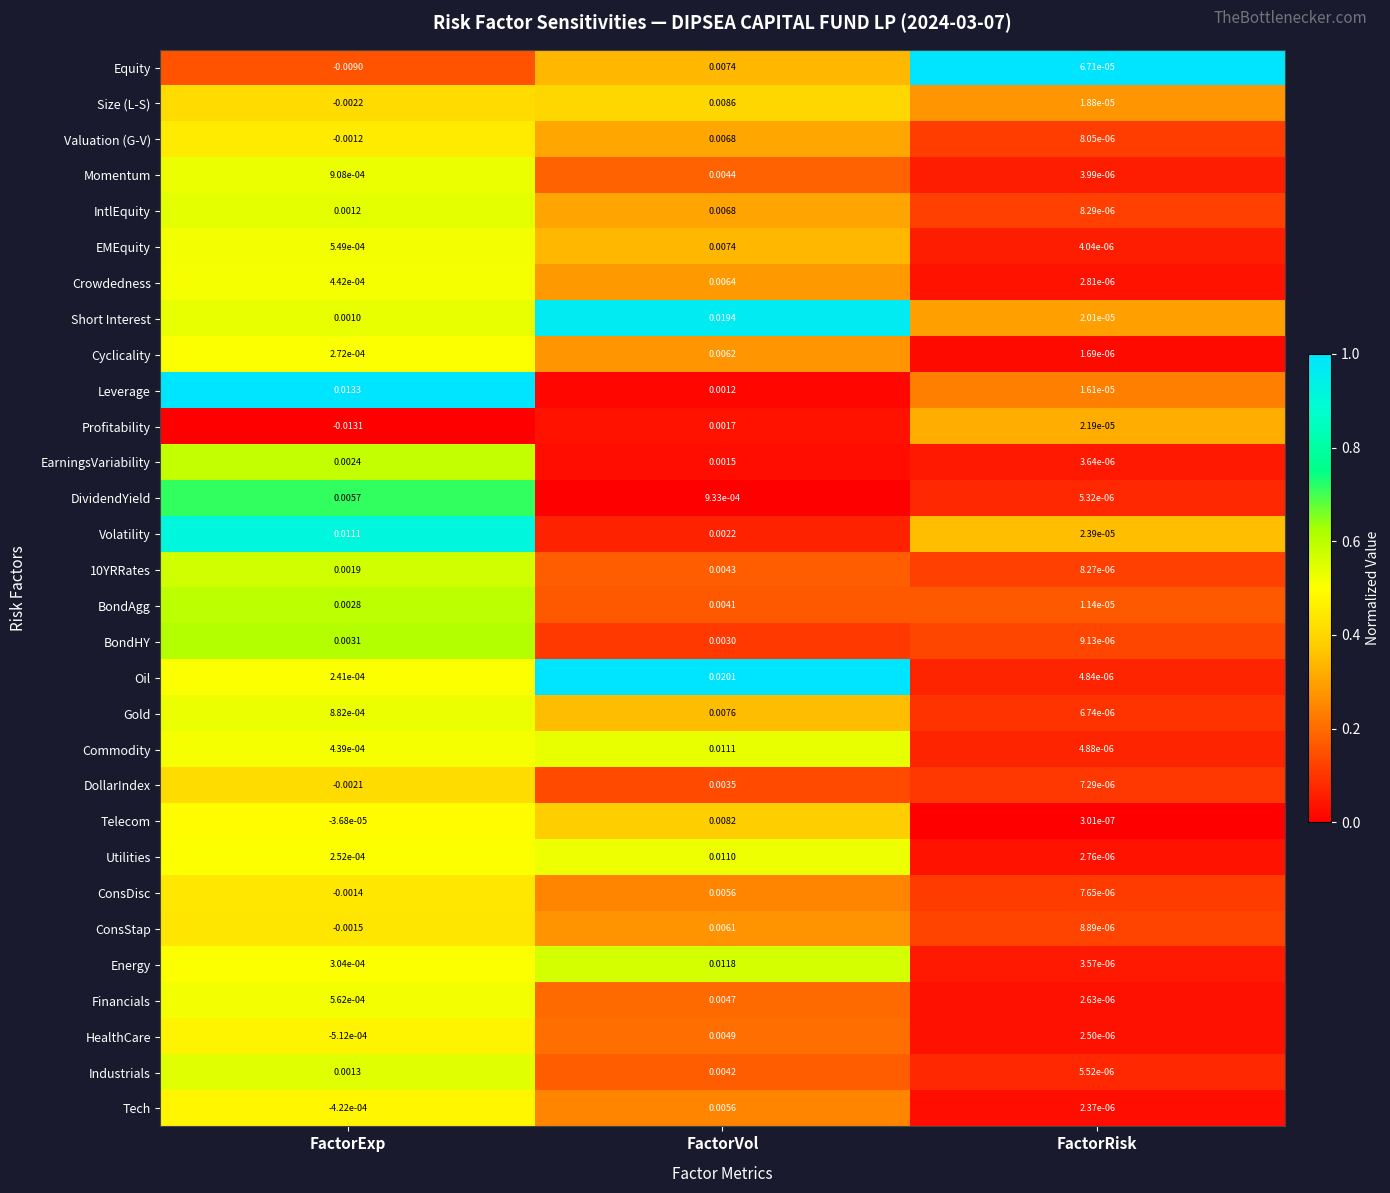

At FactorExp, list the series in order from largest to smallest.

Leverage, Volatility, DividendYield, BondHY, BondAgg, EarningsVariability, 10YRRates, Industrials, IntlEquity, Short Interest, Momentum, Gold, Financials, EMEquity, Crowdedness, Commodity, Energy, Cyclicality, Utilities, Oil, Telecom, Tech, HealthCare, Valuation (G-V), ConsDisc, ConsStap, DollarIndex, Size (L-S), Equity, Profitability